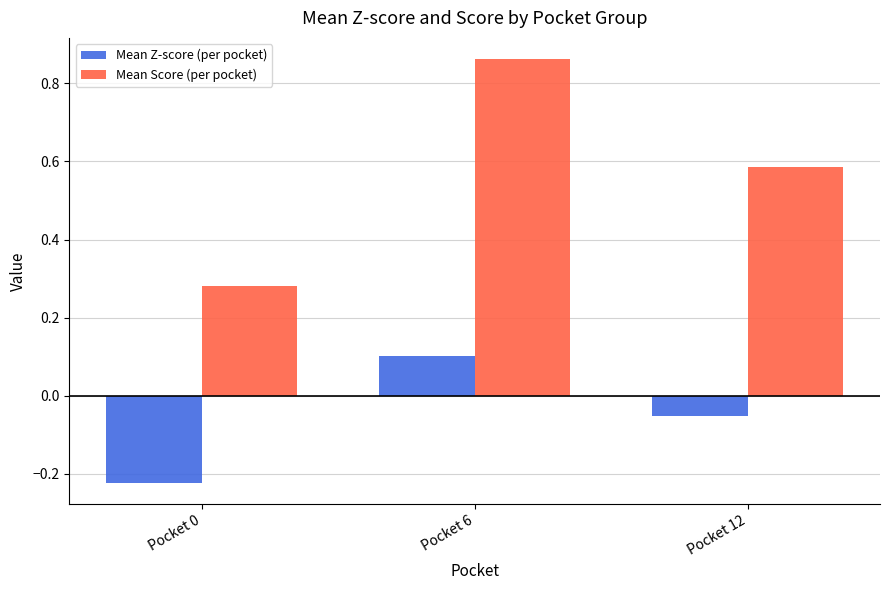

Which series changed the most between Pocket 6 and Pocket 12?

Mean Score (per pocket)